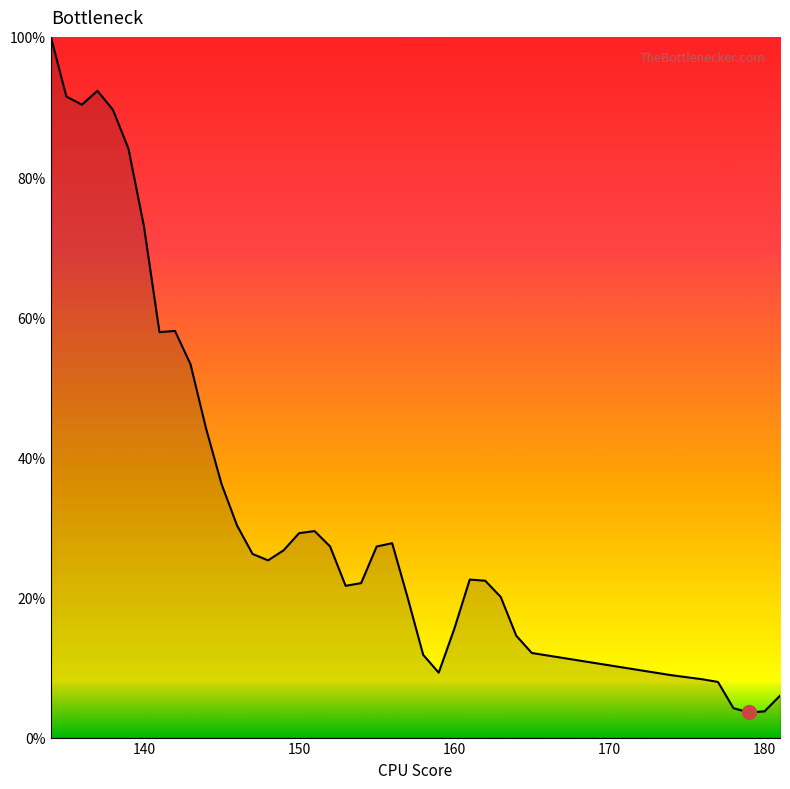

Reading right to left, extract all data points from this chart.

181=0.1	180=0.0	179=0.0	178=0.0	177=0.1	176=0.1	174=0.1	165=0.1	164=0.1	163=0.2	162=0.2	161=0.2	160=0.2	159=0.1	158=0.1	157=0.2	156=0.3	155=0.3	154=0.2	153=0.2	152=0.3	151=0.3	150=0.3	149=0.3	148=0.3	147=0.3	146=0.3	145=0.4	144=0.4	143=0.5	142=0.6	141=0.6	140=0.7	139=0.8	138=0.9	137=0.9	136=0.9	135=0.9	134=1.0